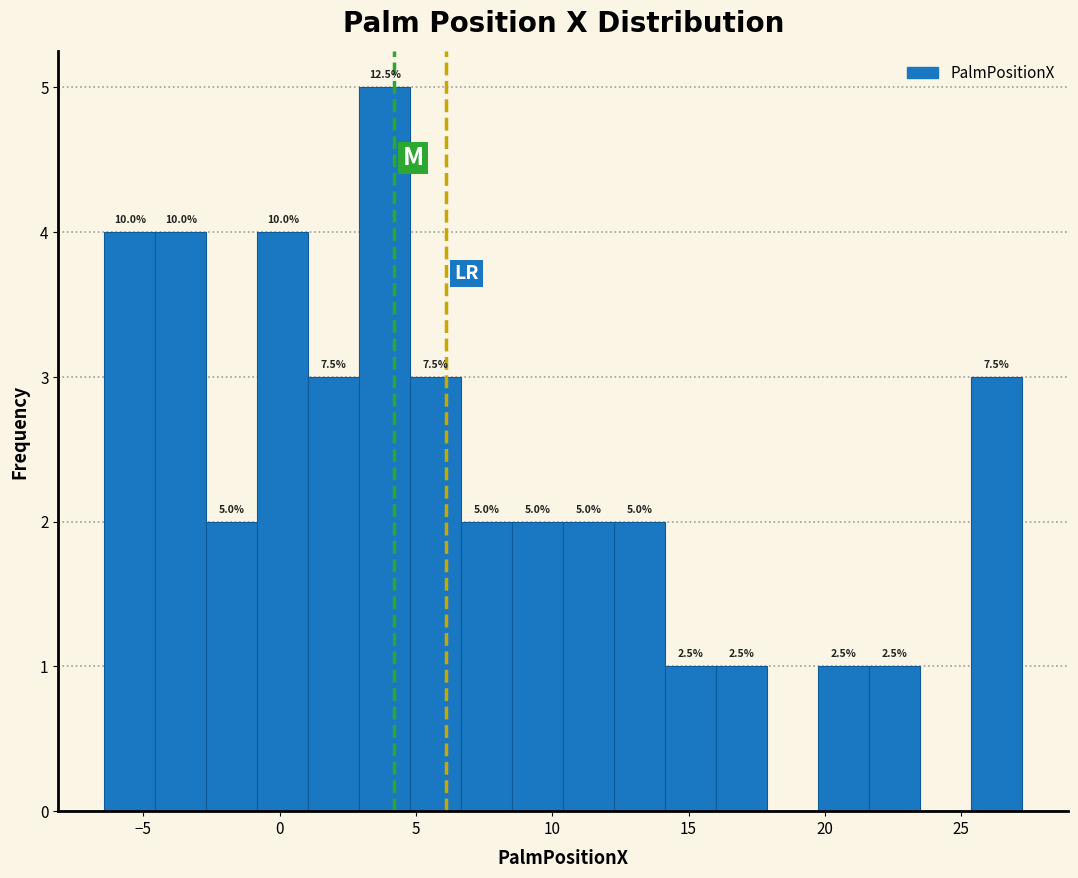

Read against the x-axis, roughly where is the centre of the tallest bar?

4.0